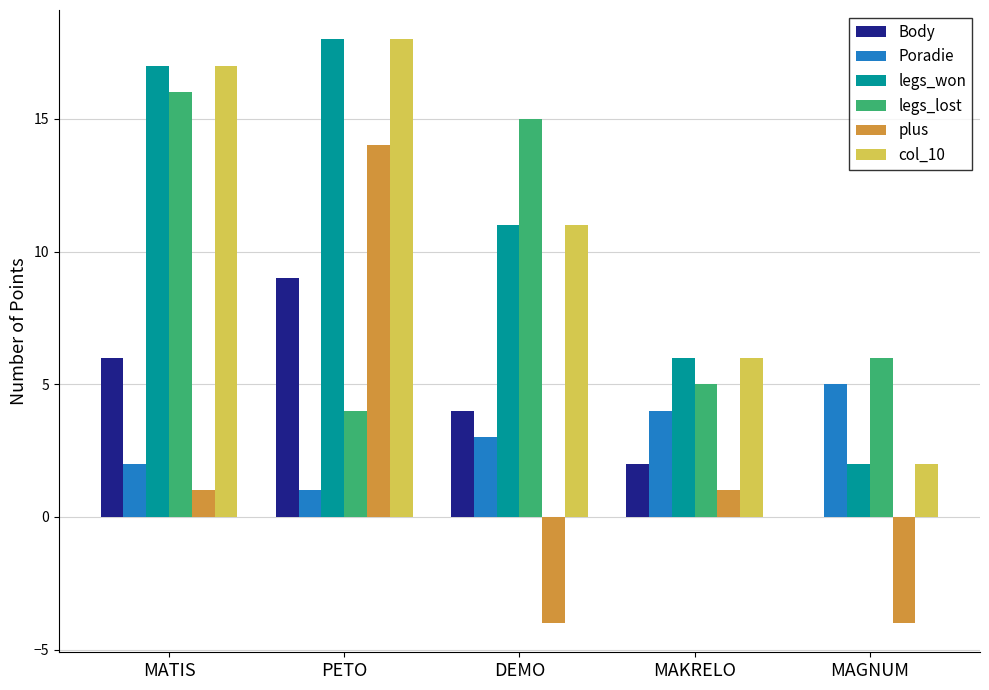

Reading left to right, list all the values displayed in this chart.

Body: MATIS=6	PETO=9	DEMO=4	MAKRELO=2	MAGNUM=0
Poradie: MATIS=2	PETO=1	DEMO=3	MAKRELO=4	MAGNUM=5
legs_won: MATIS=17	PETO=18	DEMO=11	MAKRELO=6	MAGNUM=2
legs_lost: MATIS=16	PETO=4	DEMO=15	MAKRELO=5	MAGNUM=6
plus: MATIS=1	PETO=14	DEMO=-4	MAKRELO=1	MAGNUM=-4
col_10: MATIS=17	PETO=18	DEMO=11	MAKRELO=6	MAGNUM=2